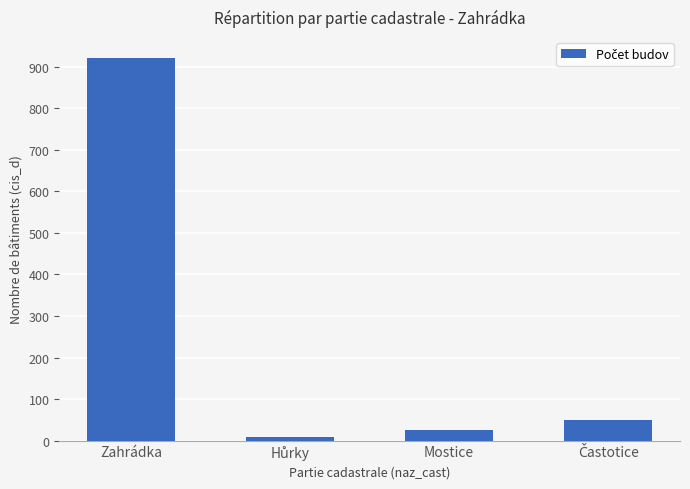

The value at Zahrádka is 922. True or false?

True